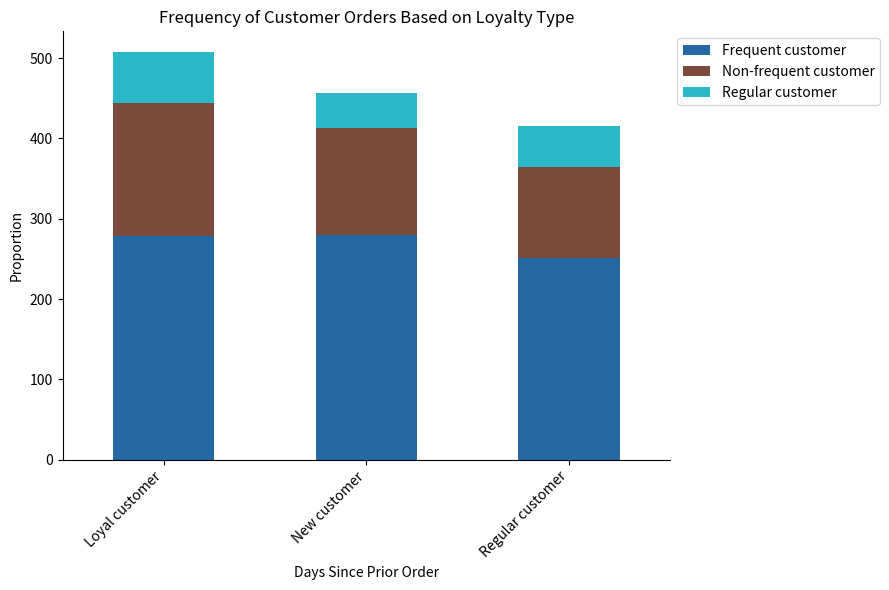

What is the lowest value of the Frequent customer series?

251